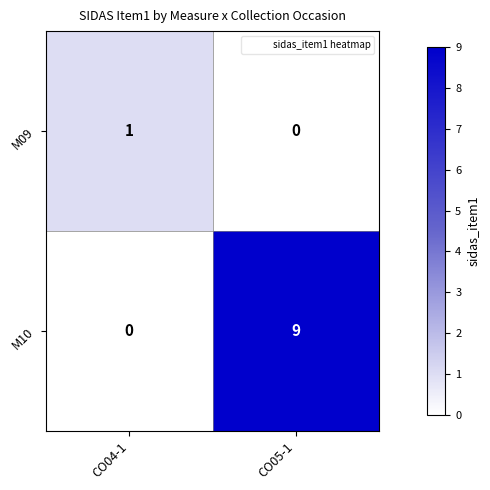

The M09 series shows 2 at CO04-1. True or false?

False